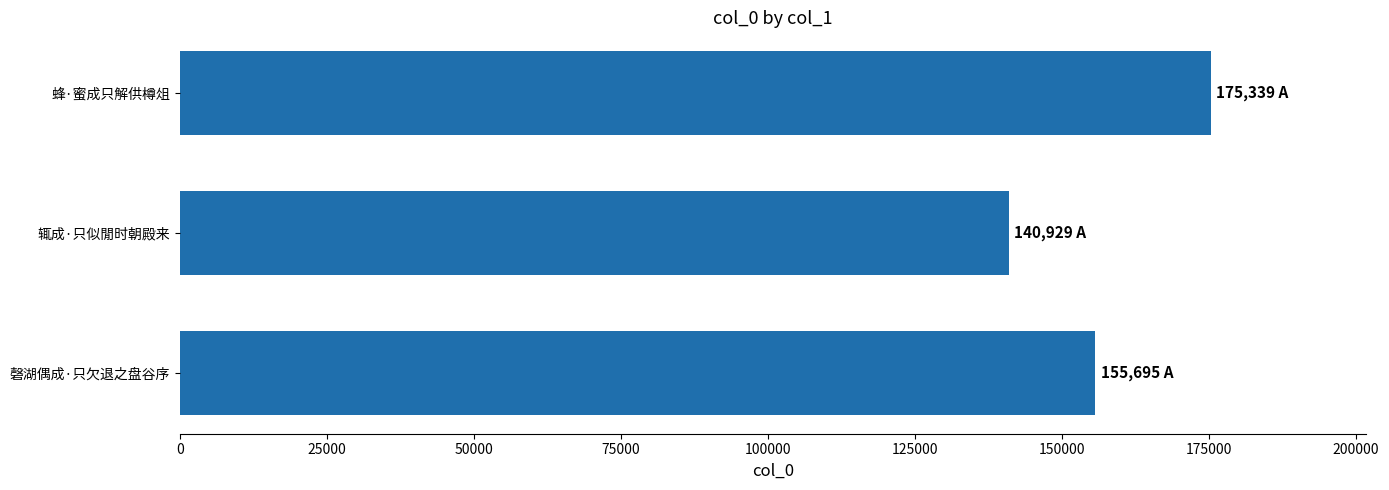

What is the change in value from 辄成·只似閒时朝殿来 to 蜂·蜜成只解供樽俎?

+34410